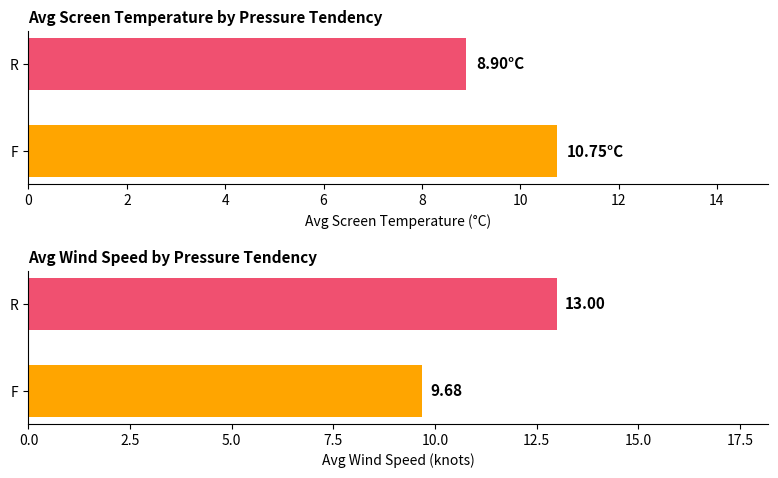

How many bars are there in each group?

2